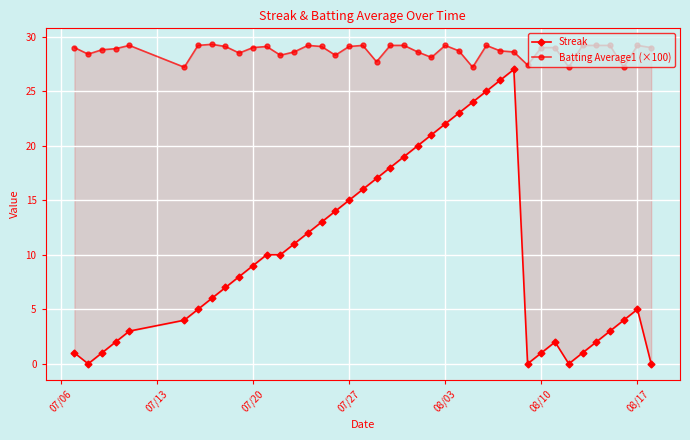

What is the sum of all Streak values?

407.0